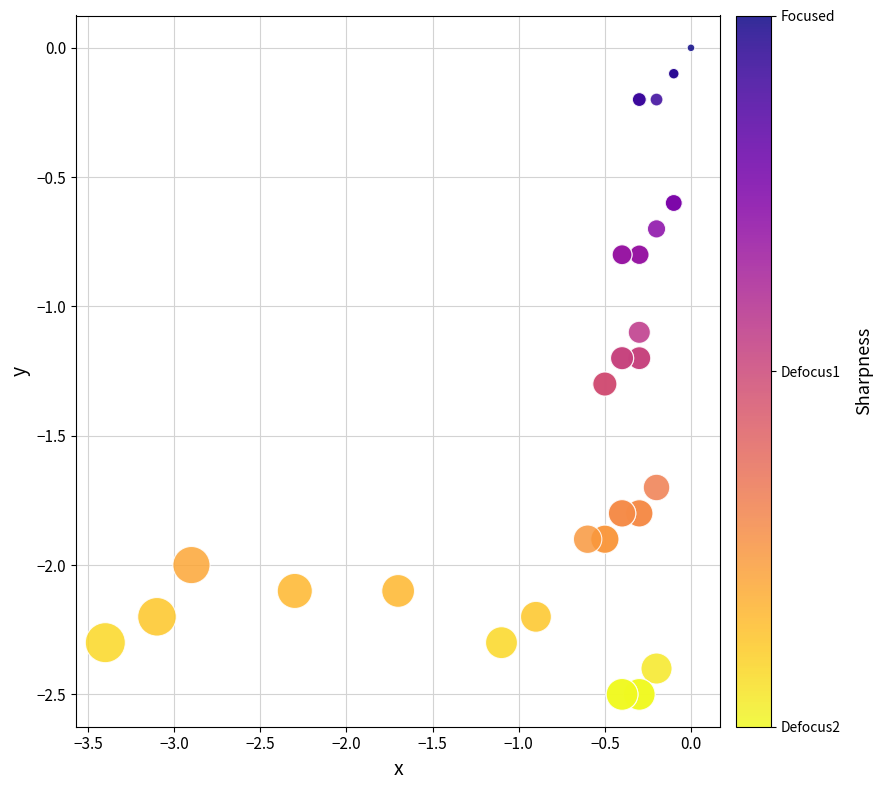

What Y value in the scatter plot is closest to -1?

-1.1